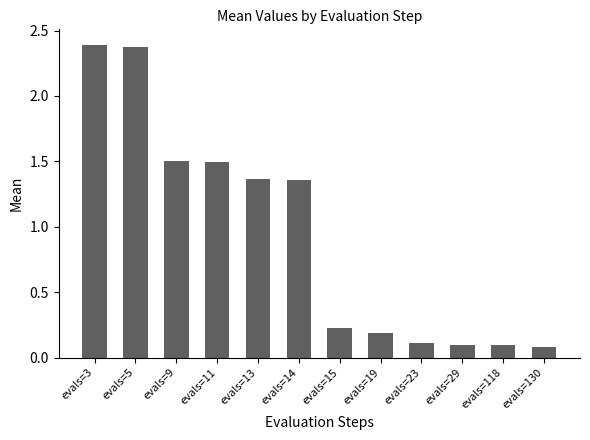

How many data points are less than 1?

6